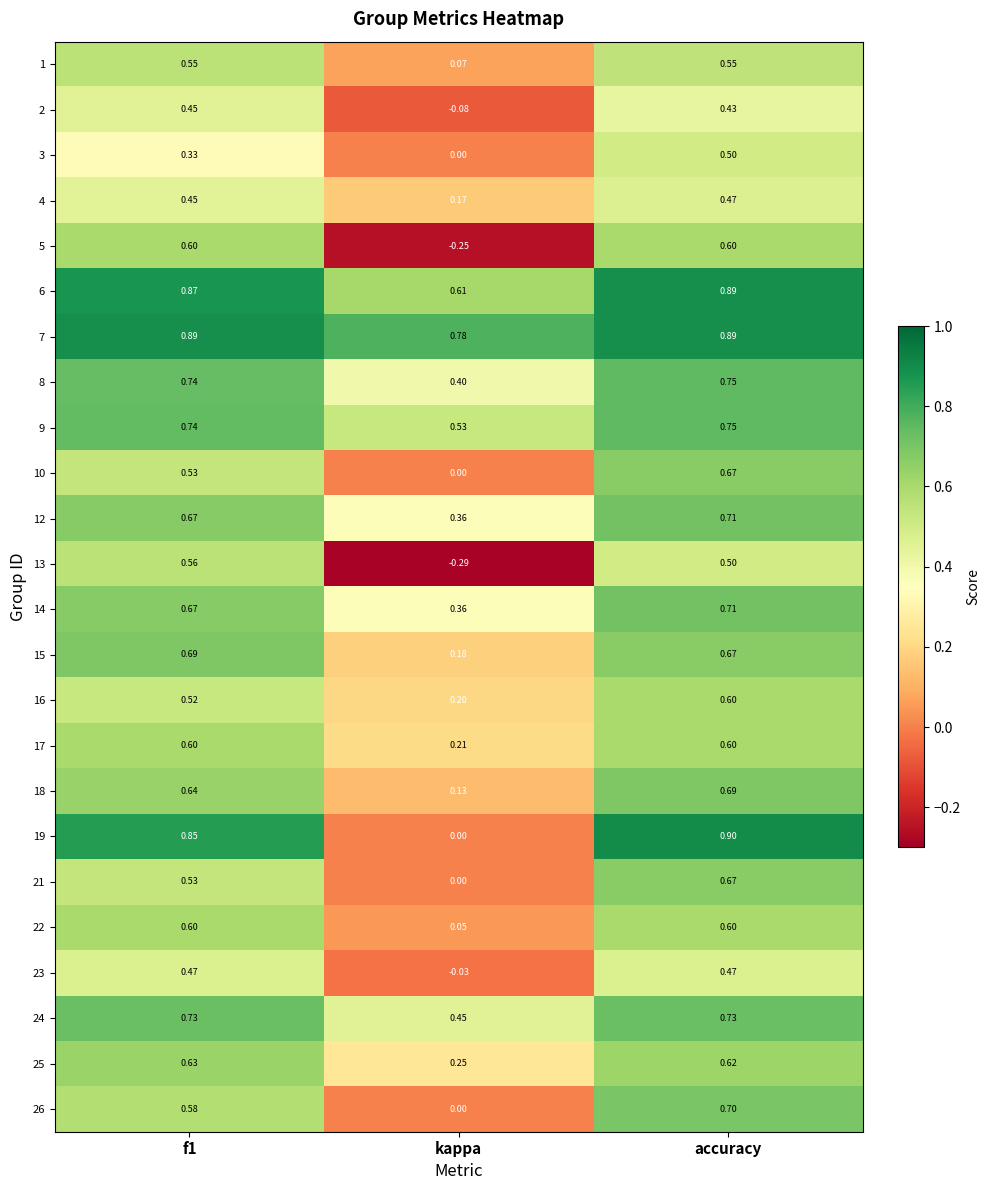

Is the value of 1 at kappa greater than the value of 8 at accuracy?

No